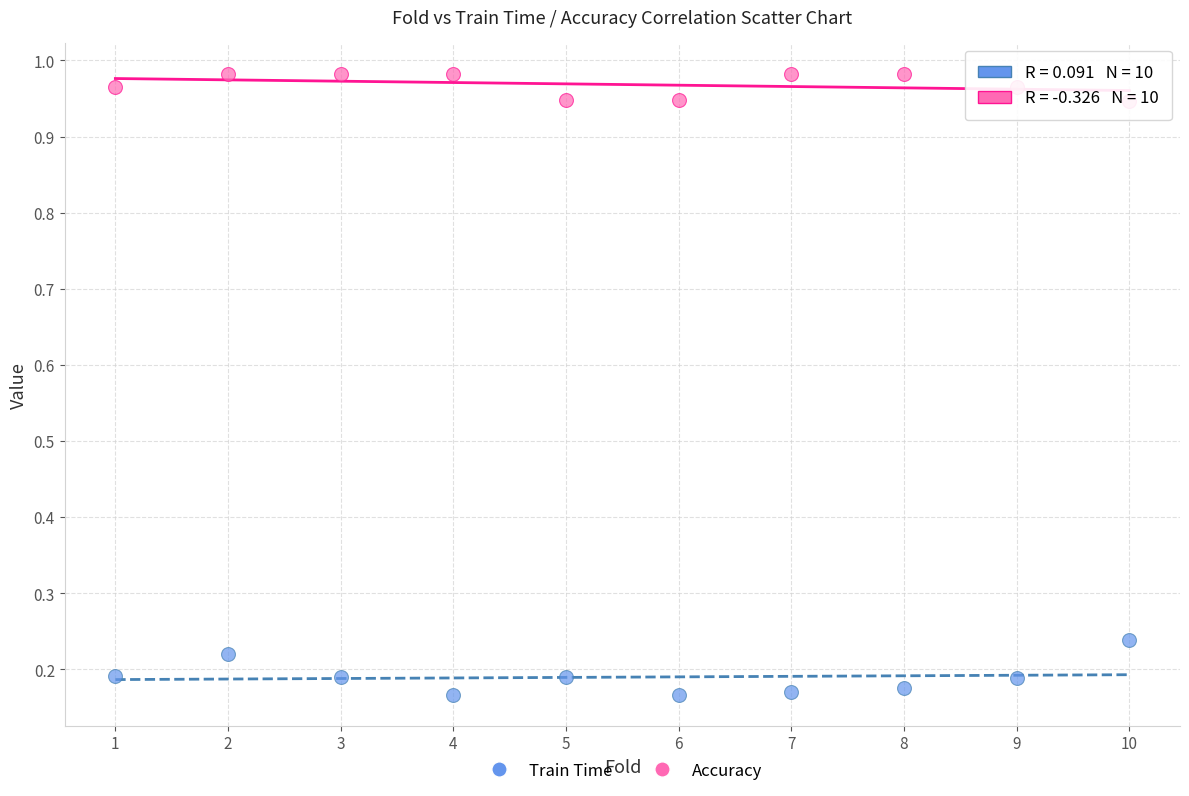

Across all data points, what is the range of X values (max minus min)?

9.0